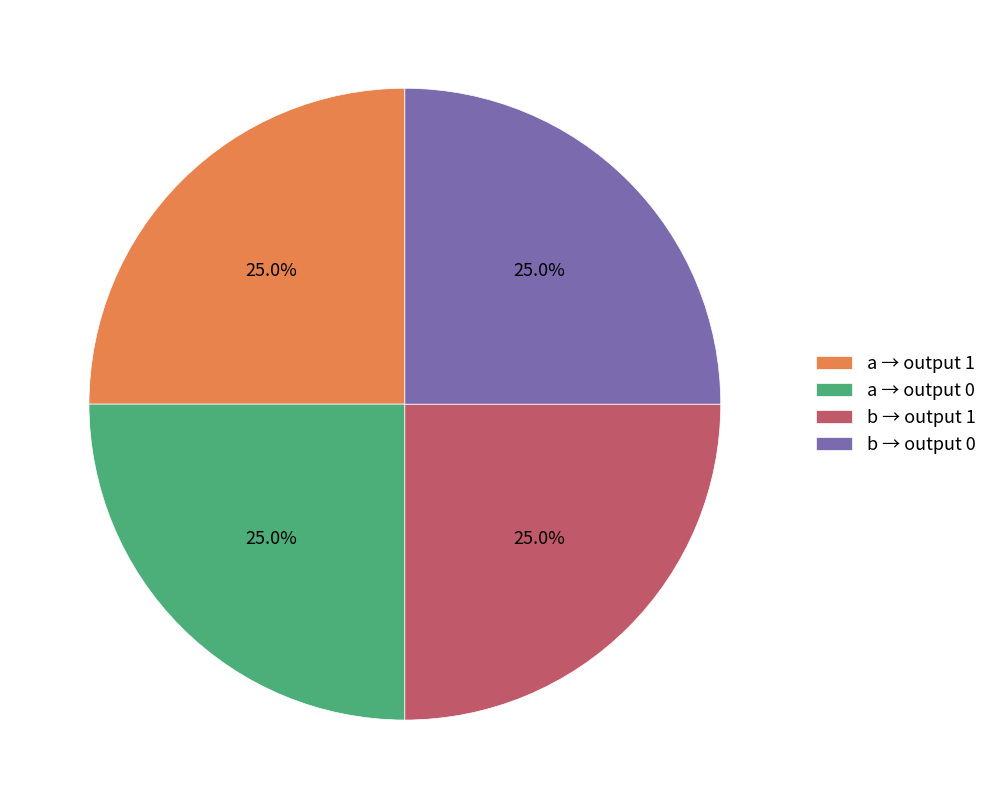

How many segments does this pie chart have?

4